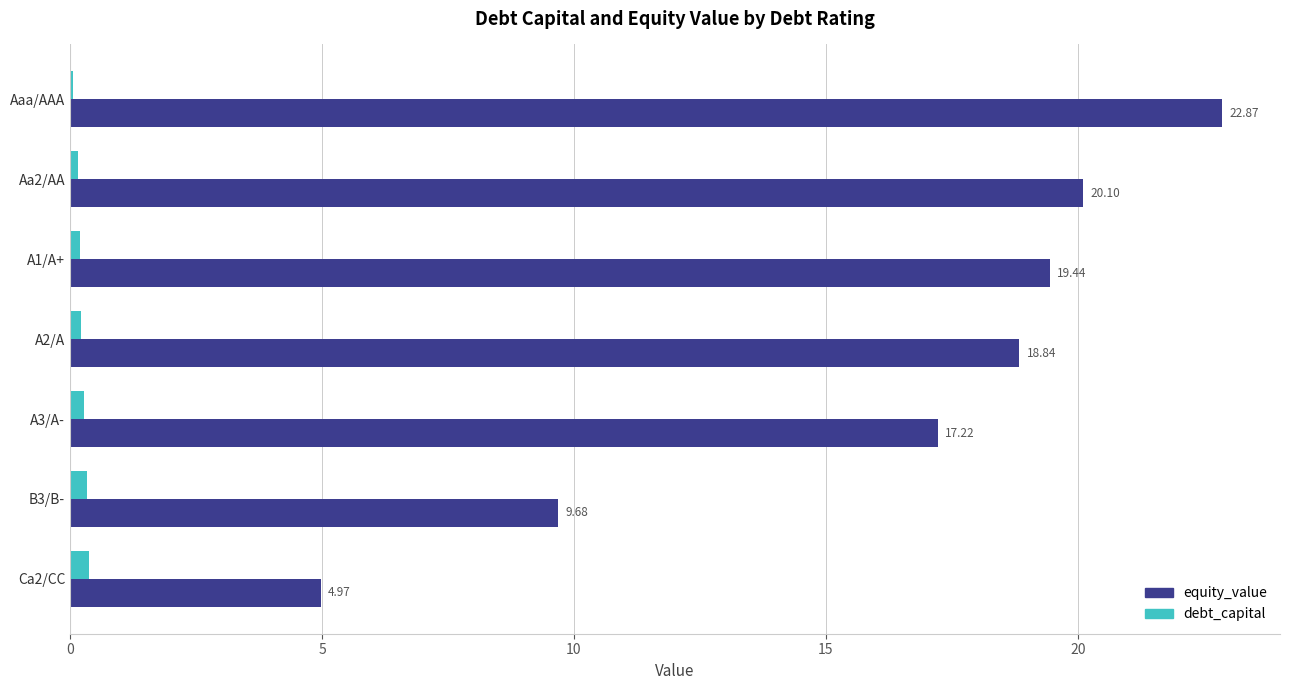

Between A1/A+ and A2/A, which series saw the biggest shift?

equity_value